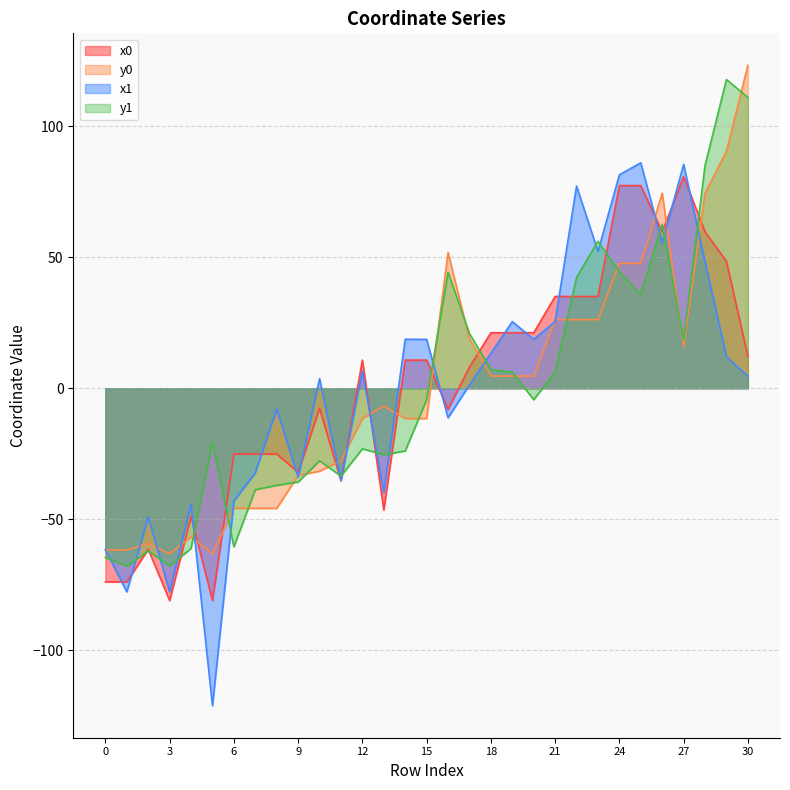

Where is y1 nearest to the value 24?

17